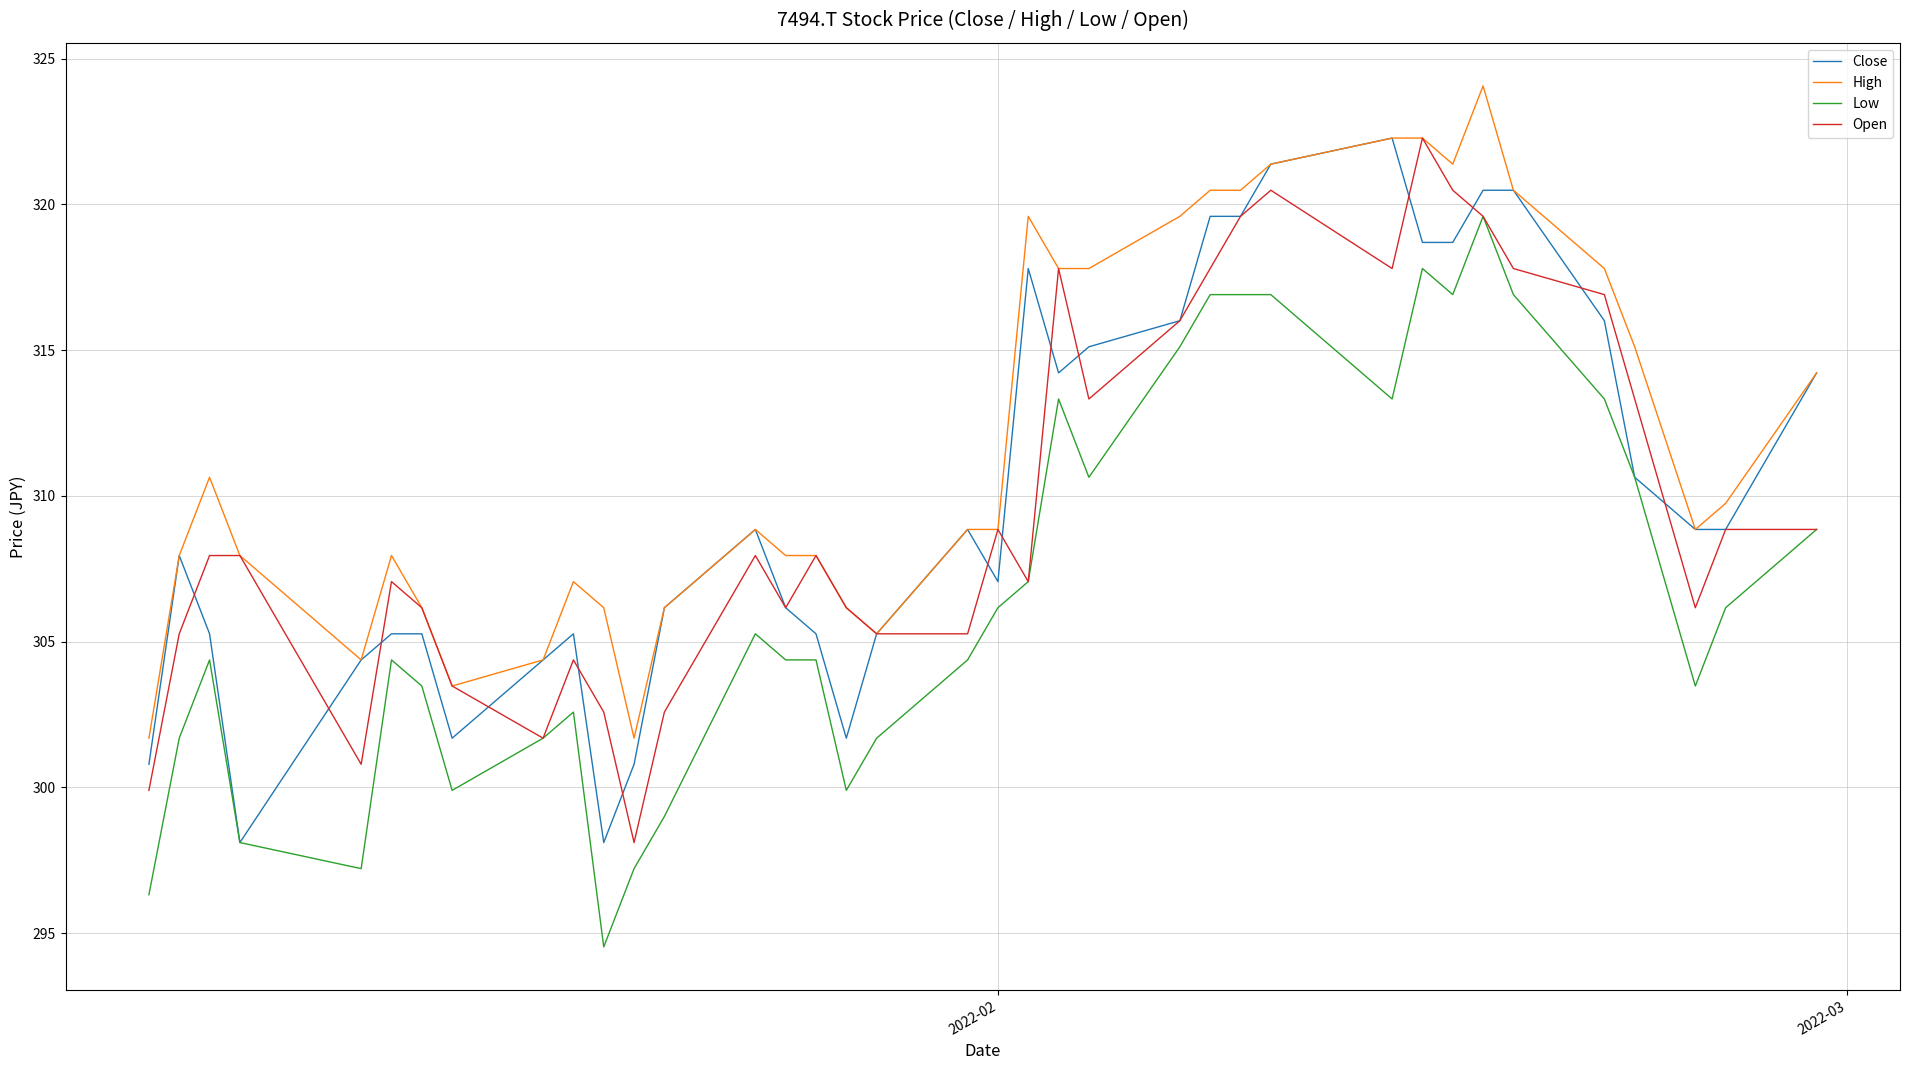

What is the smallest value displayed?

294.5